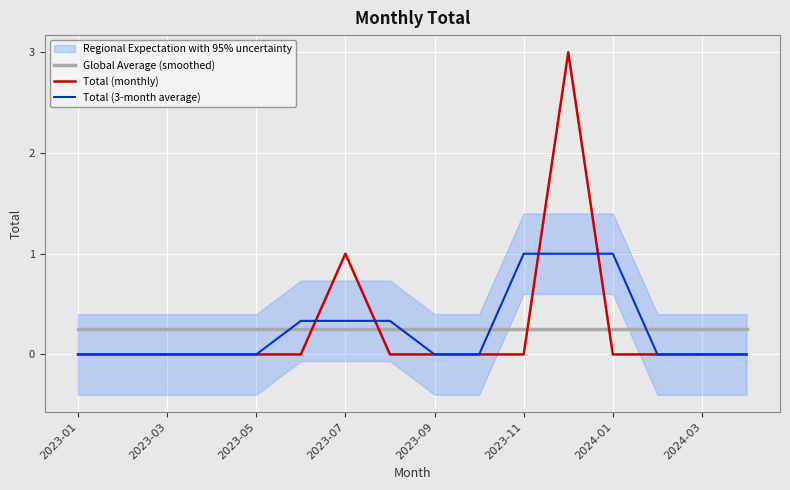

Which series has the widest spread of values?

Total (monthly)